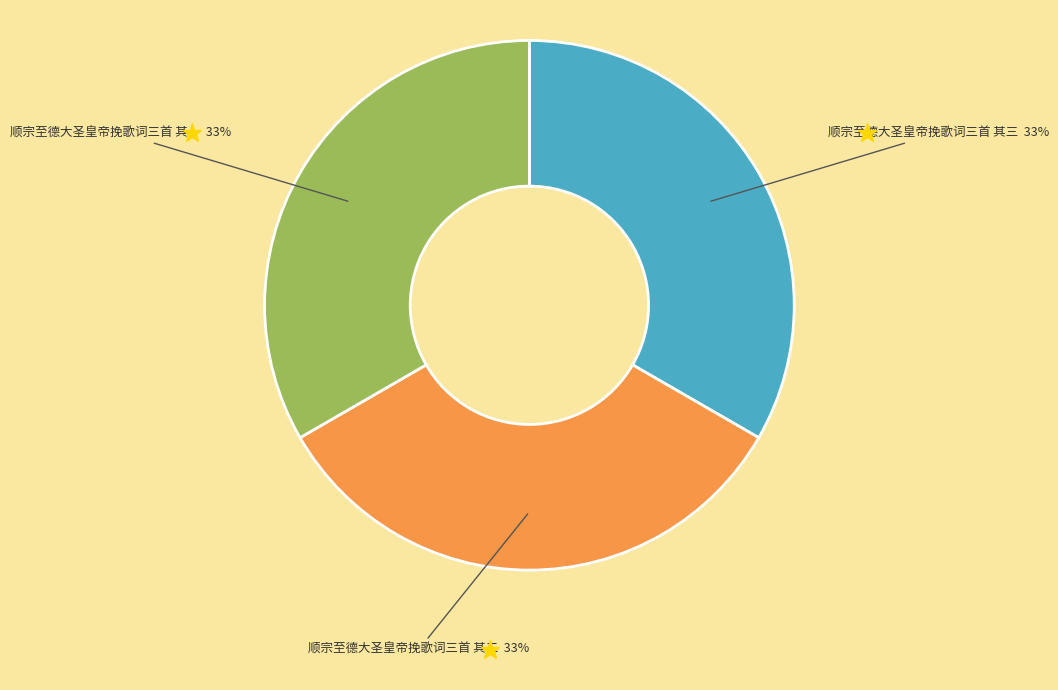

Is there any slice that represents more than half of the pie?

No